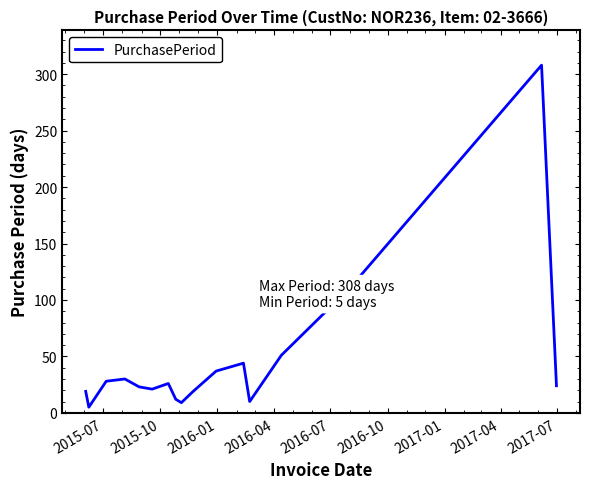

What is the average value?

46